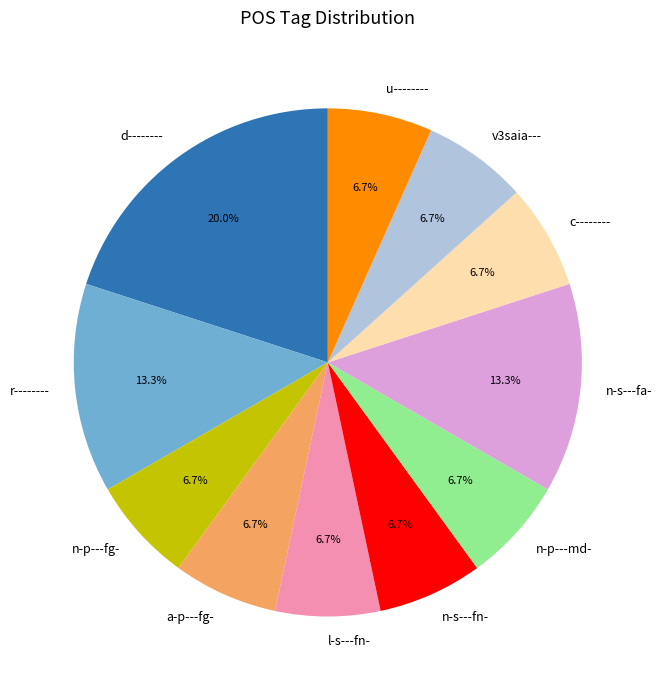

To the nearest percent, what portion does n-p---md- represent?

7%